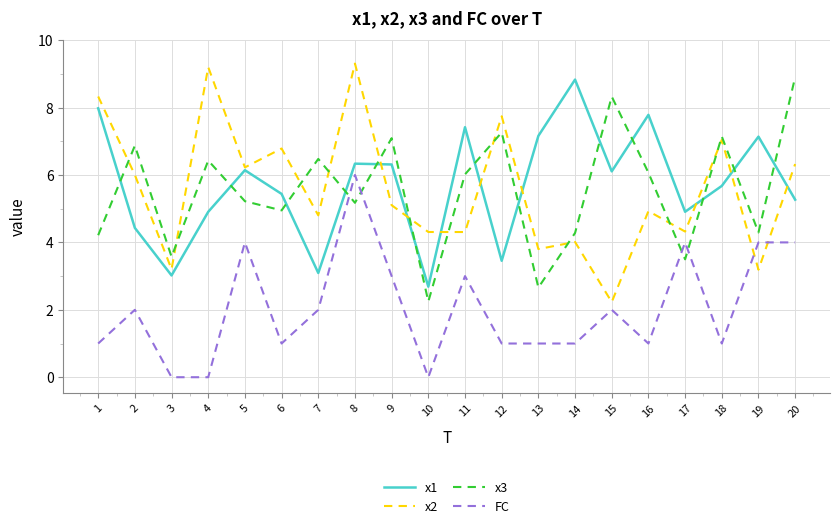

What is the difference between the x3 values at 2 and 14?

2.6